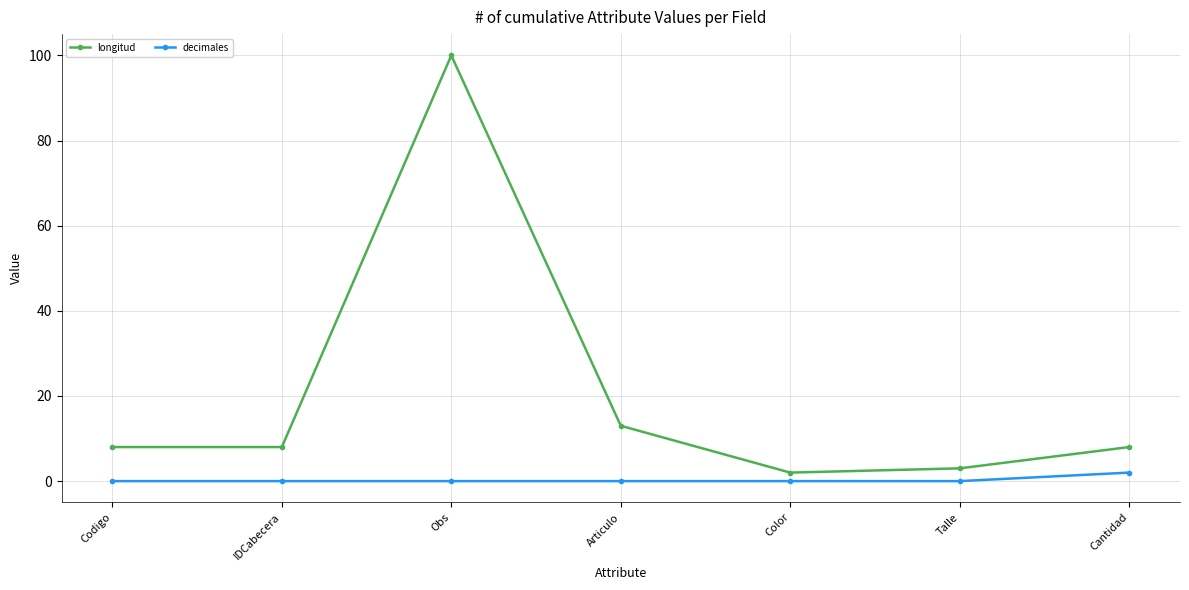

Reading left to right, extract all data points from this chart.

longitud: 8	8	100	13	2	3	8
decimales: 0	0	0	0	0	0	2